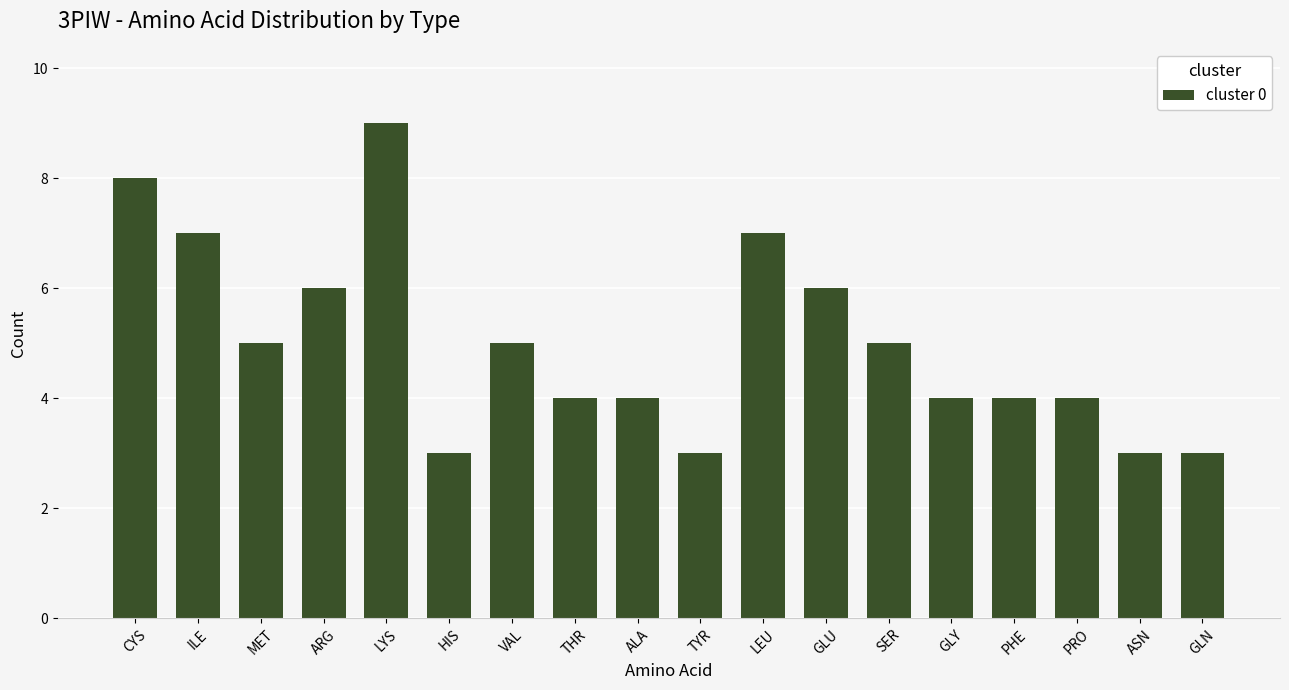

Reading right to left, extract all data points from this chart.

GLN=3	ASN=3	PRO=4	PHE=4	GLY=4	SER=5	GLU=6	LEU=7	TYR=3	ALA=4	THR=4	VAL=5	HIS=3	LYS=9	ARG=6	MET=5	ILE=7	CYS=8